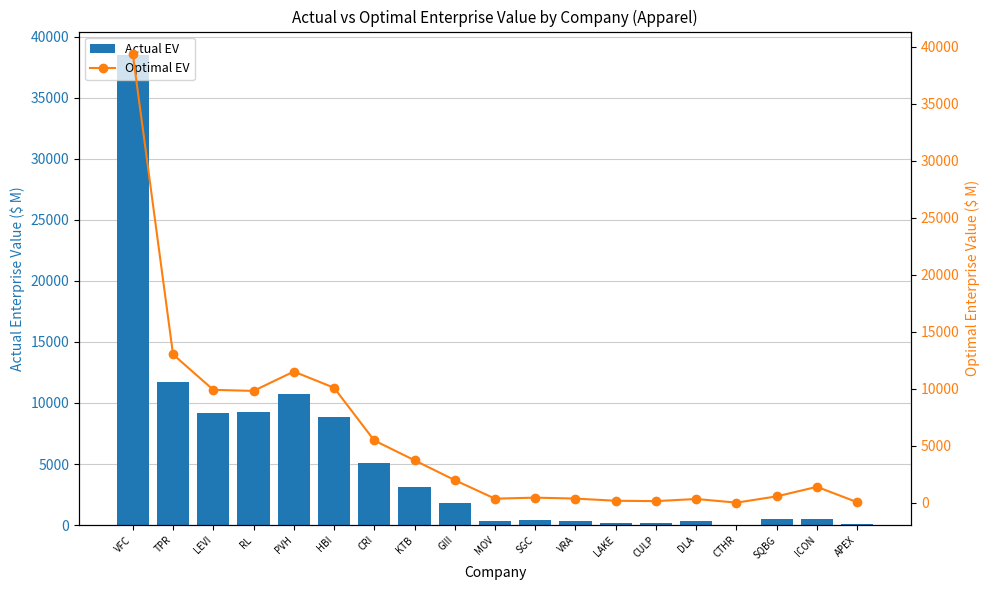

What is the value of the Optimal EV bar at the 7th from the left?

5475.3